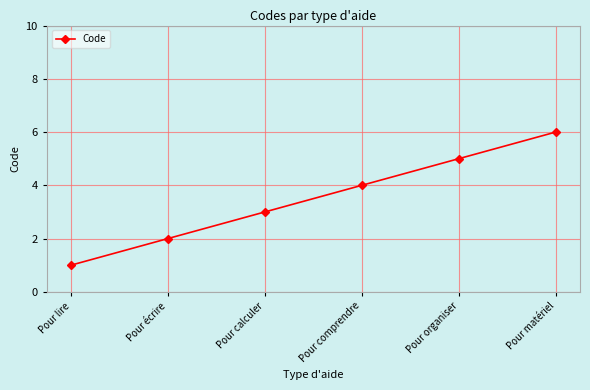

Reading left to right, what are all the values shown in this chart?

Pour lire=1	Pour écrire=2	Pour calculer=3	Pour comprendre=4	Pour organiser=5	Pour matériel=6